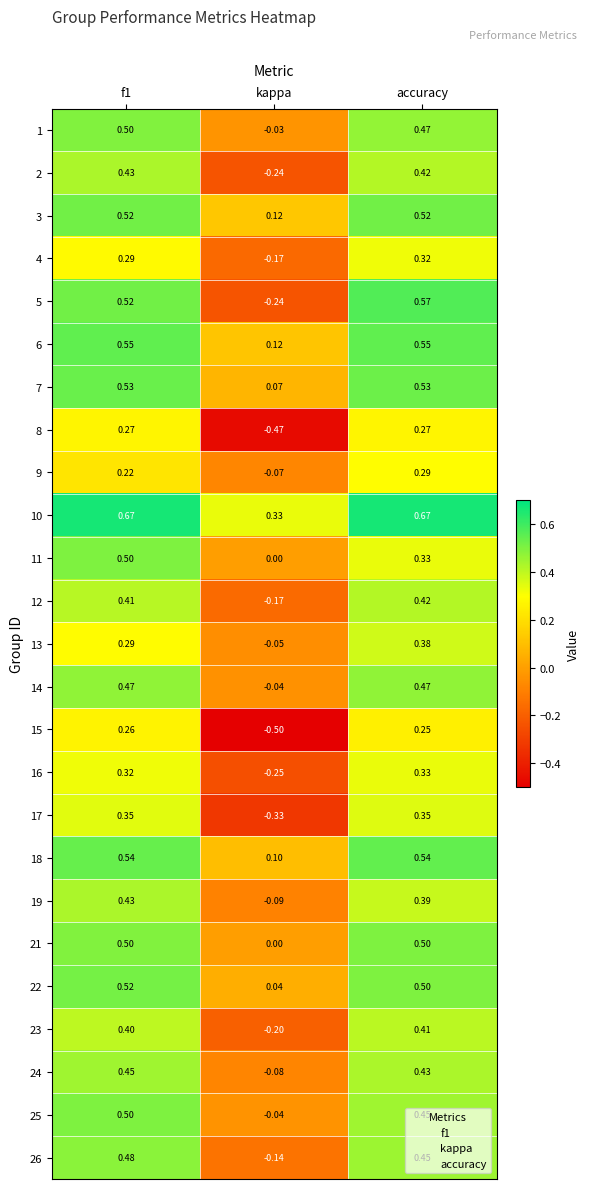

Which series has the largest range (max minus min)?

5